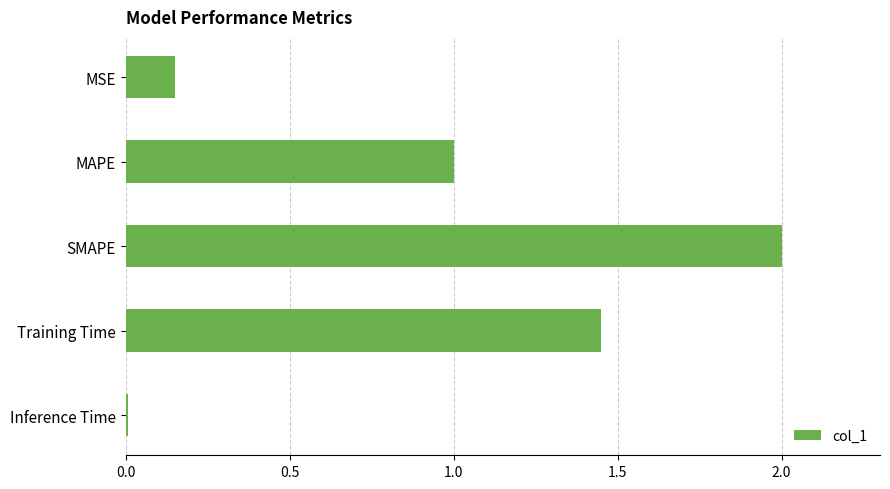

How many data points are above 1?

3